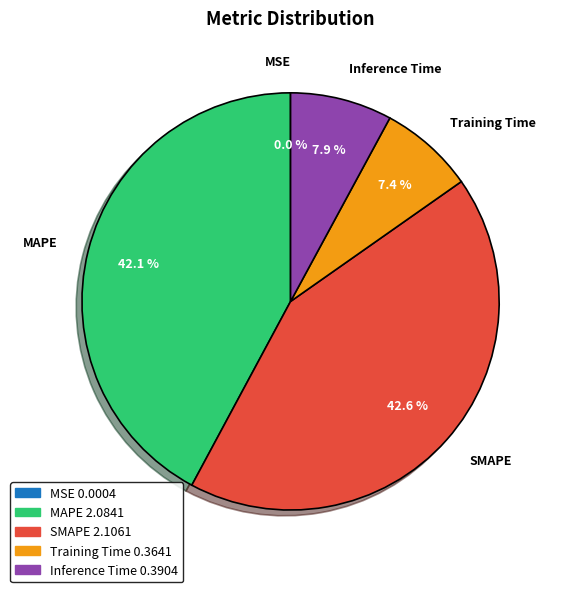

Which has a higher value, Training Time or MAPE?

MAPE